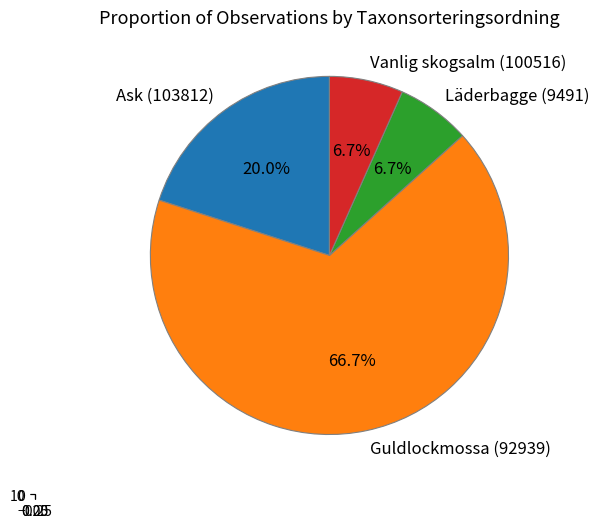

Approximately how many times larger is the value at Läderbagge (9491) compared to Vanlig skogsalm (100516)?

1.0